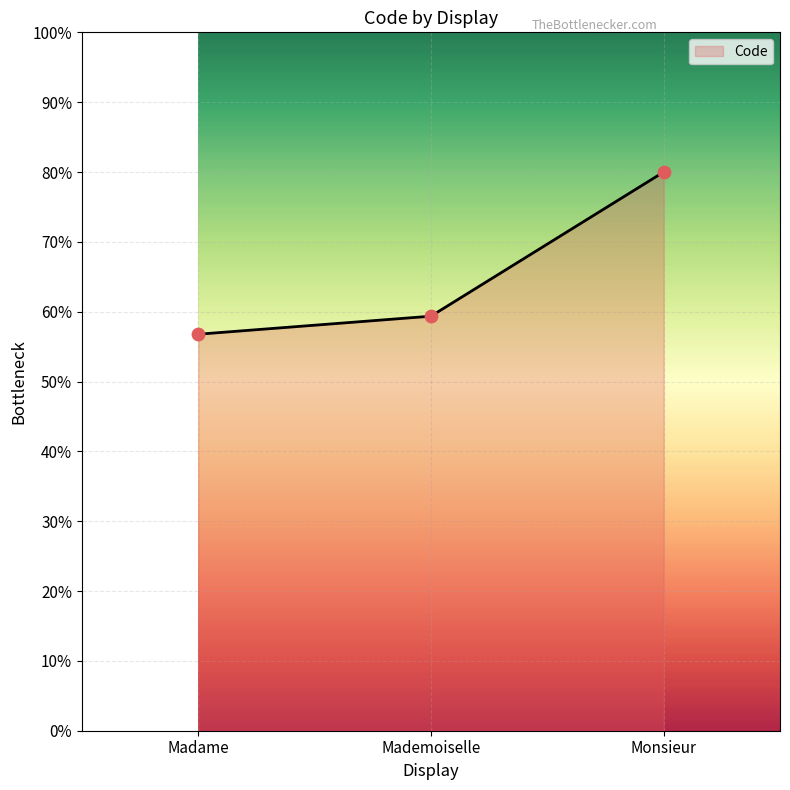

Which has a higher value, Monsieur or Madame?

Monsieur